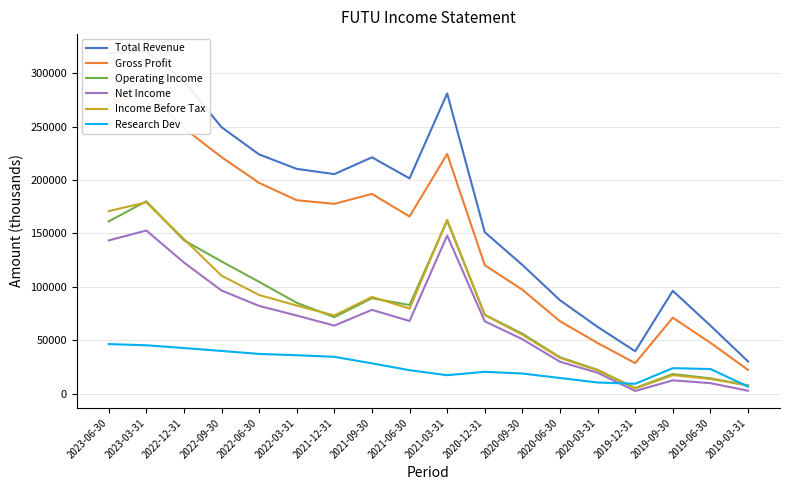

What is the difference between the maximum and second lowest values in the Gross Profit series?

254400